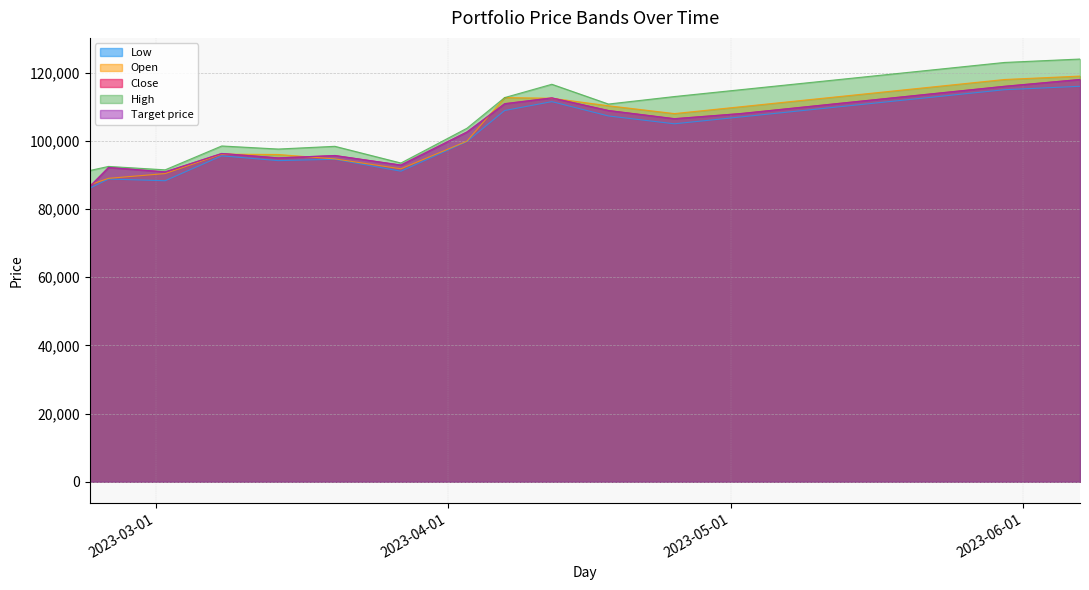

The High series shows 92500 at 2023-02-24. True or false?

True